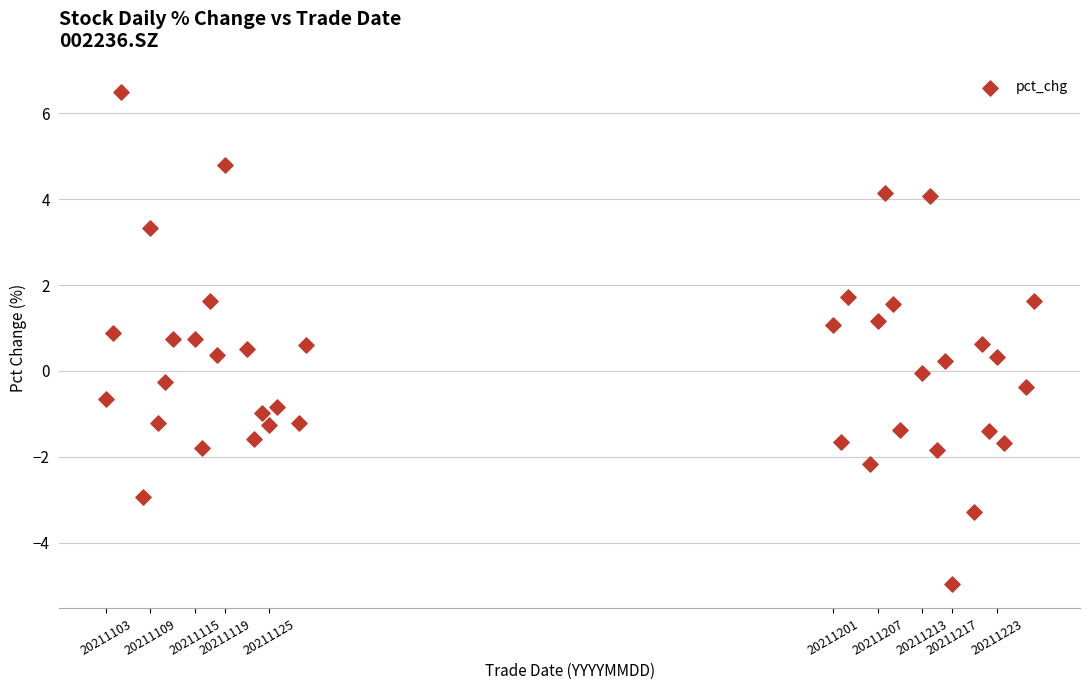

What is the range of X values (max minus min)?

125.0